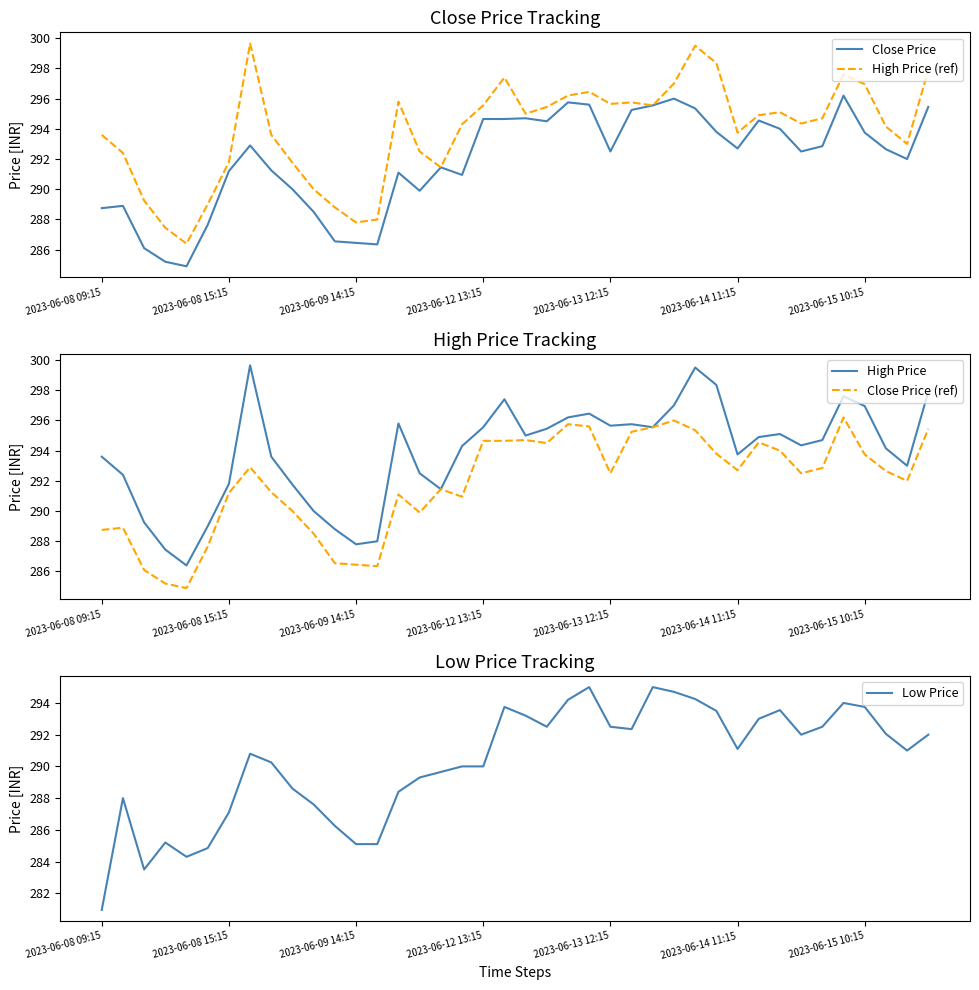

How many values in the High Price (ref) series exceed 294?

23